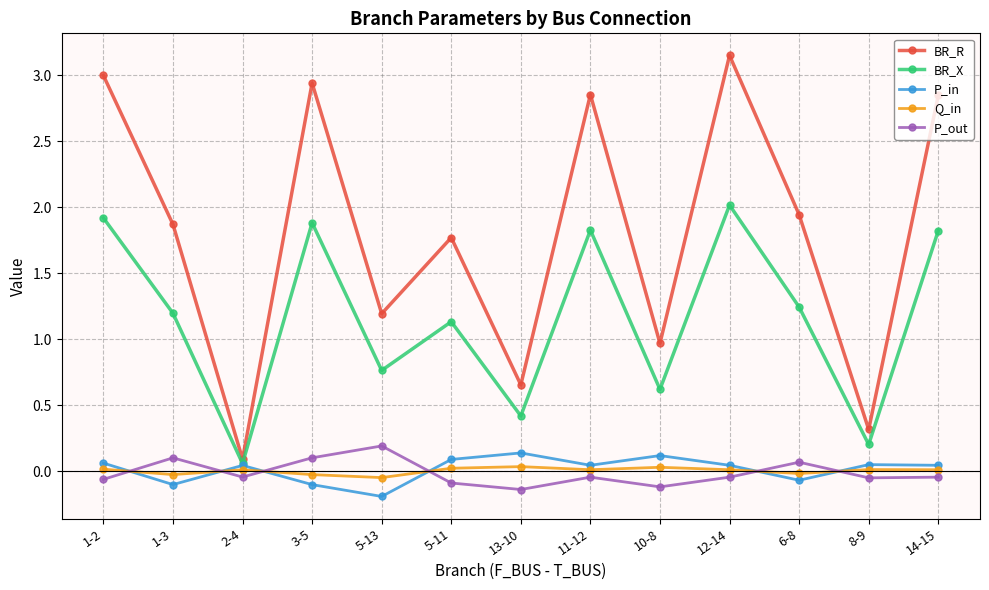

At which label does P_out first exceed 0?

1-3